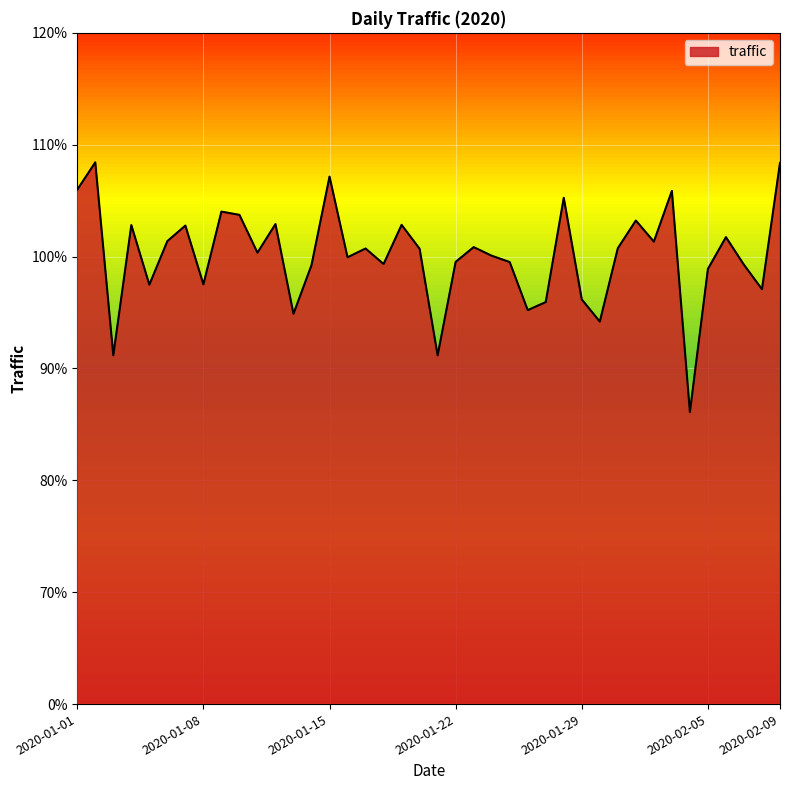

How many points are higher than both their immediate neighbors (excluding endpoints)?

13